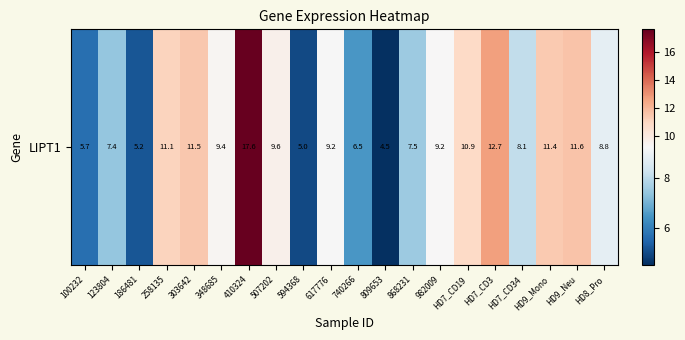

How many data points does each series have?

20